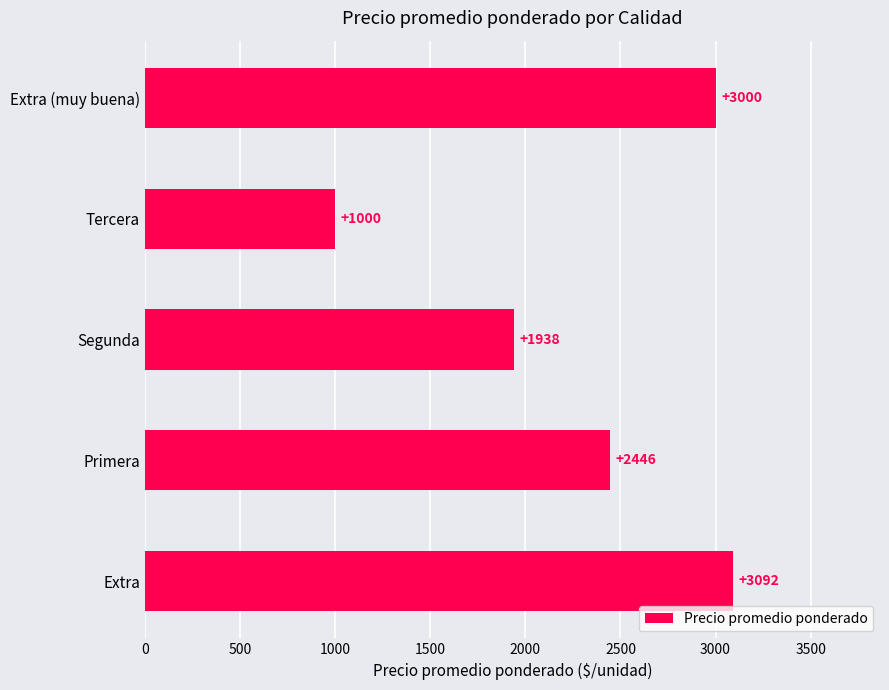

How many bars are there in total?

5